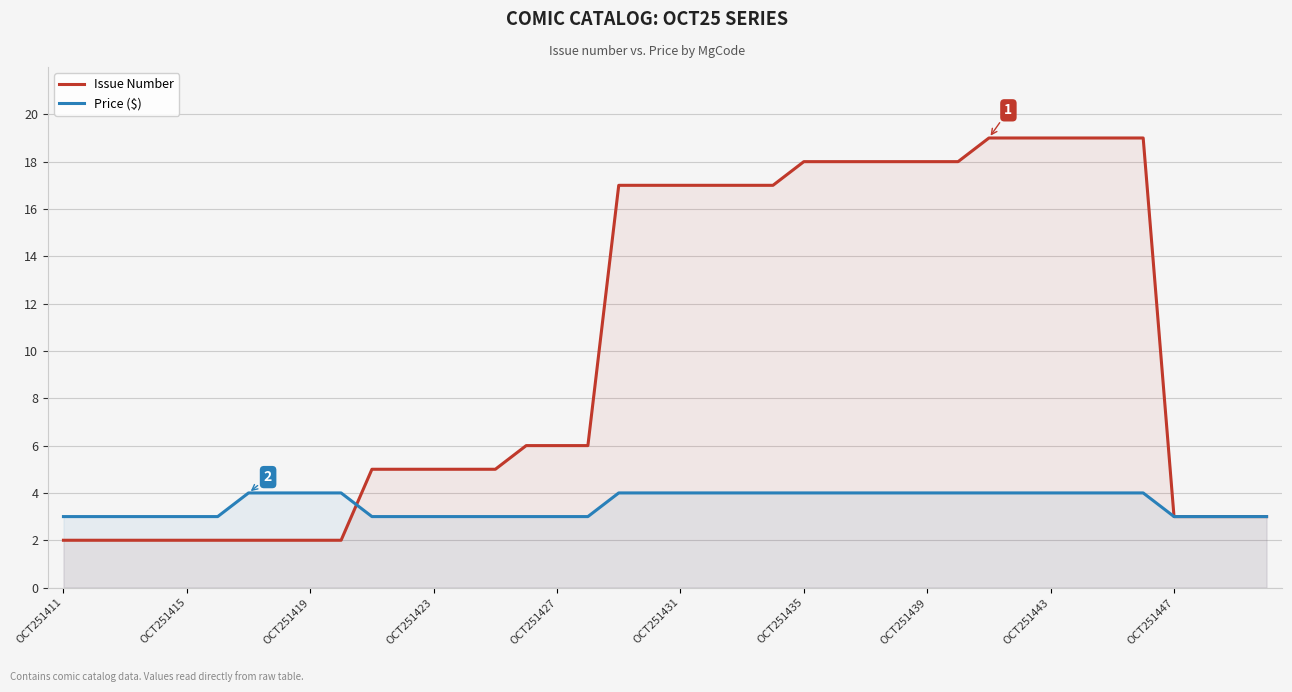

What is the difference between the maximum and minimum values in the Issue Number series?

17